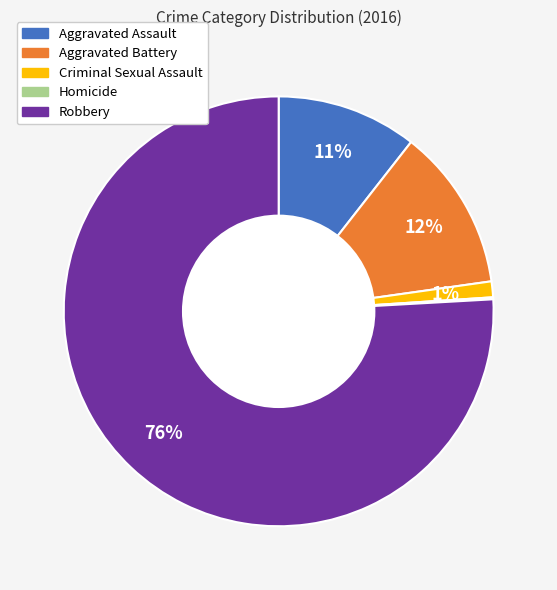

To the nearest percent, what is the average slice percentage?

20%